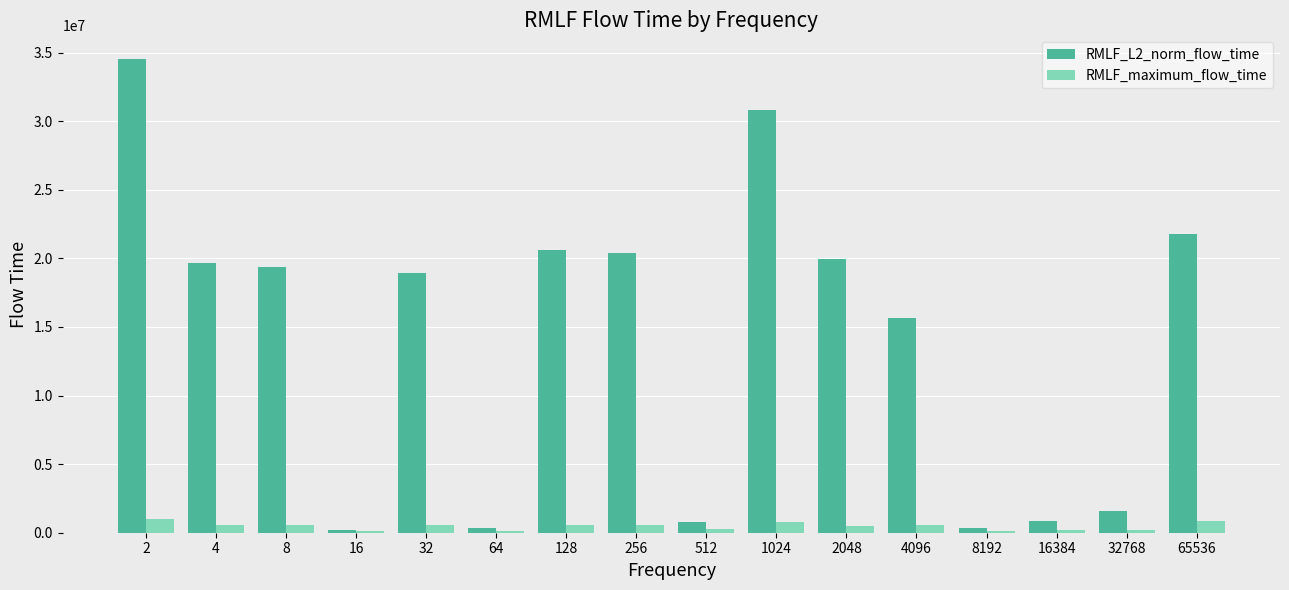

What is the difference between the maximum and minimum values in the RMLF_maximum_flow_time series?

867825.0